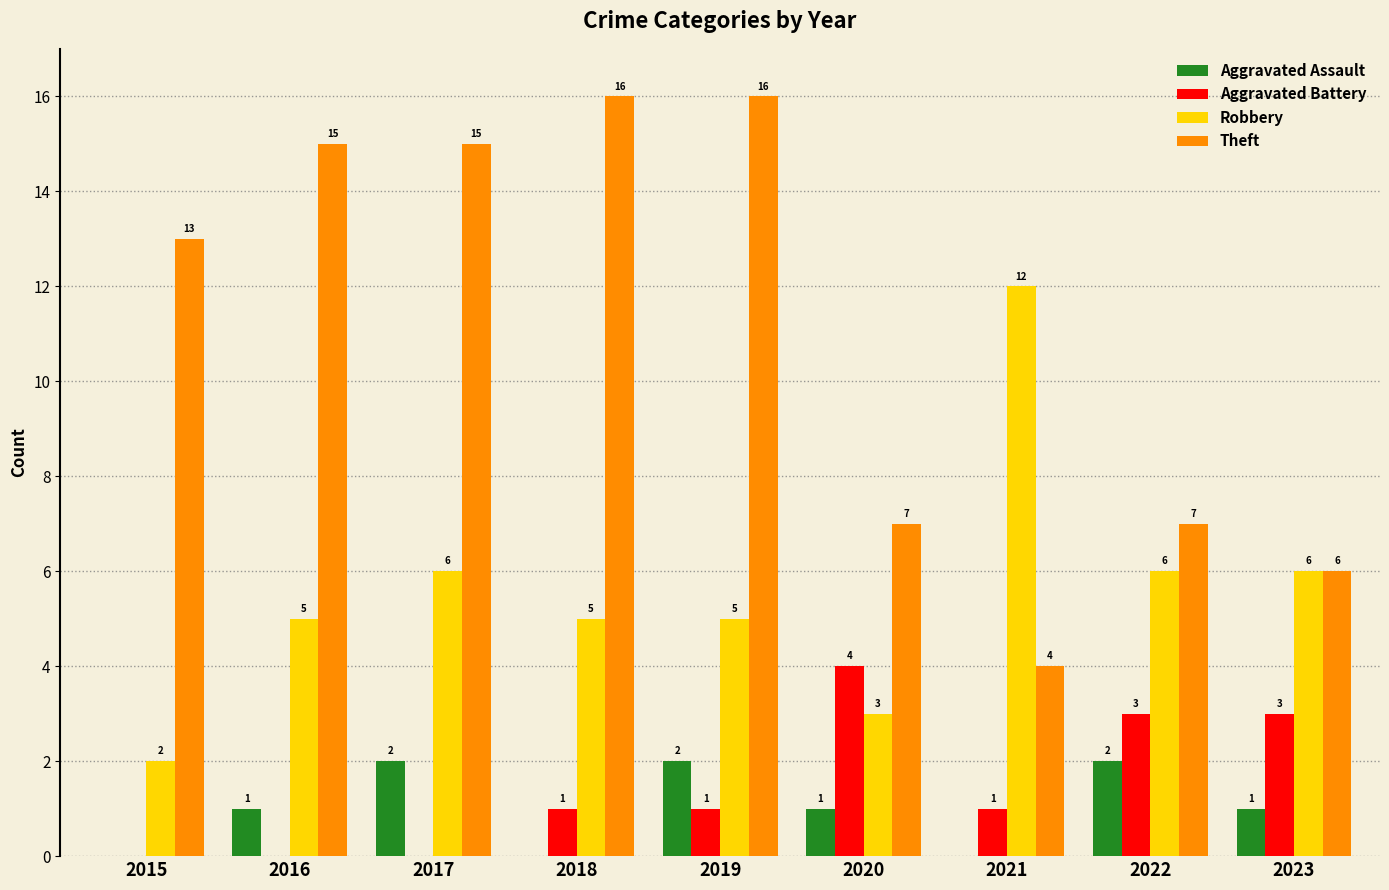

What is the maximum value shown in the chart?

16